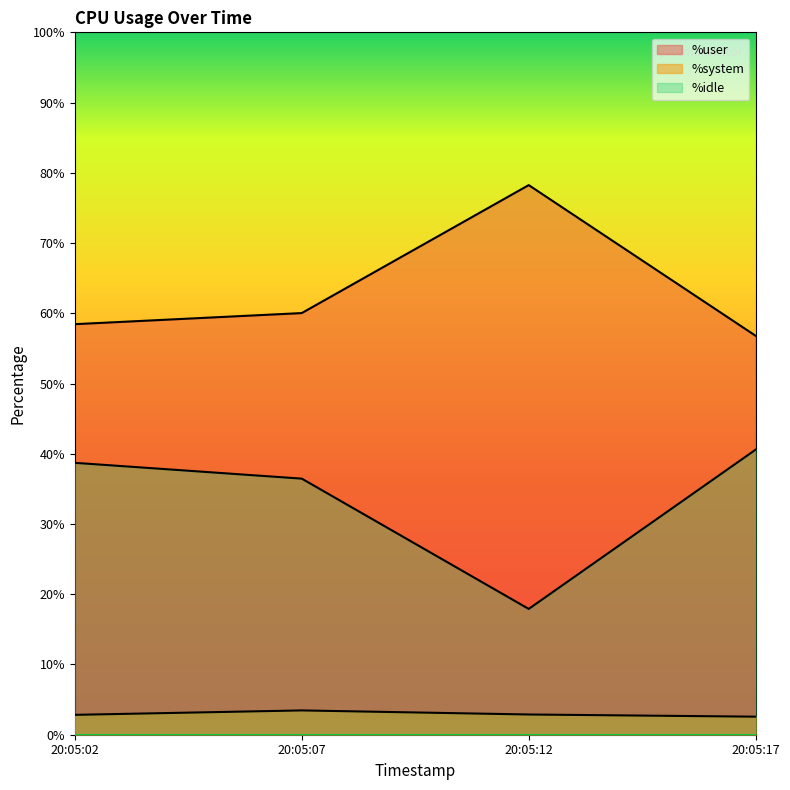

At how many categories does at least one series exceed 70?

1